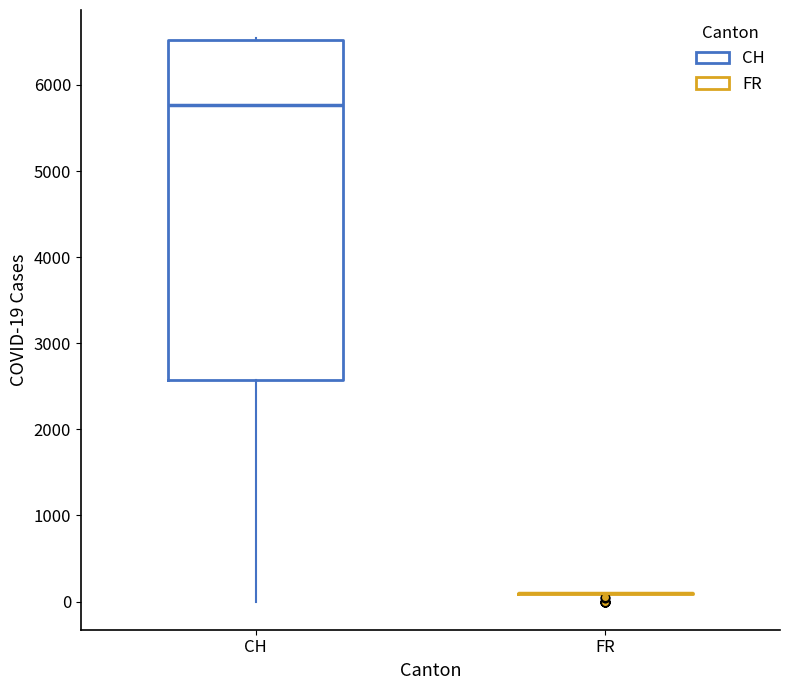

Where is the lower edge of the box for CH on the y-axis? The values are not printed on the chart, so give them approximately, as read against the axis.

2600